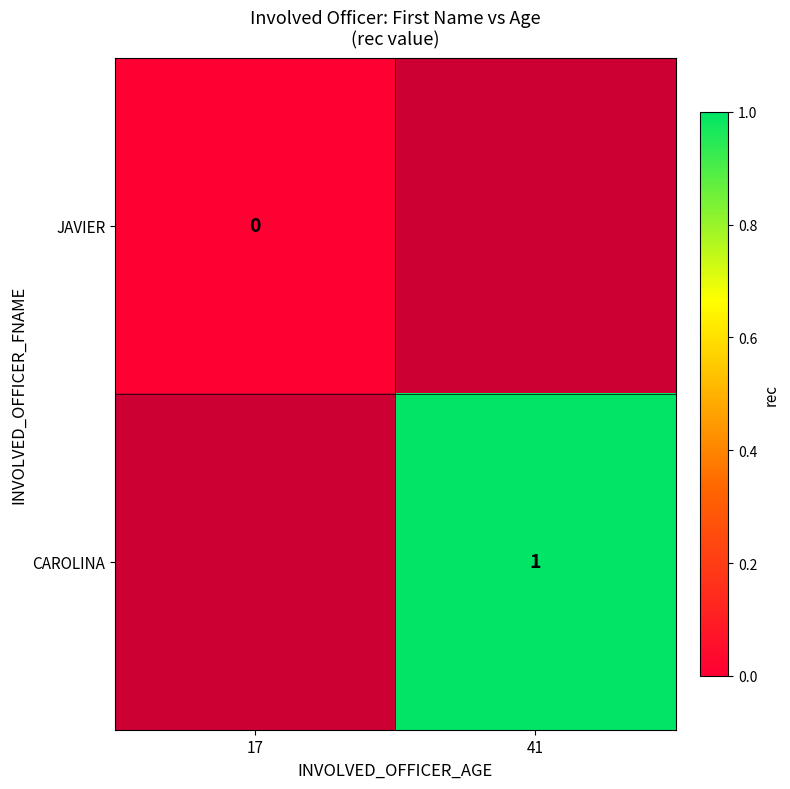

How many series are shown in this chart?

2